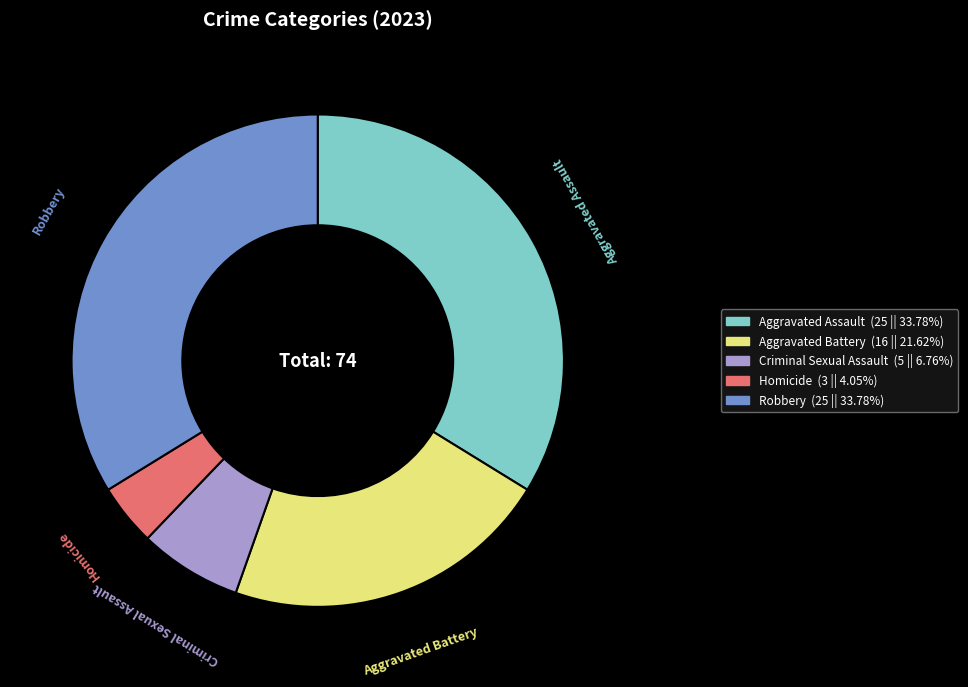

Does Aggravated Battery account for over 50% of the chart?

No